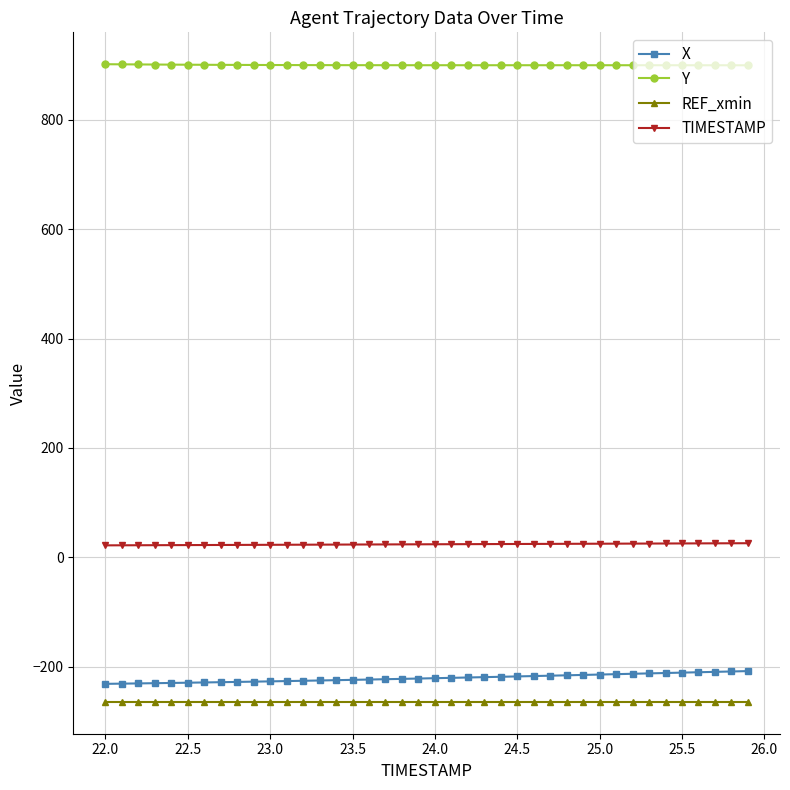

True or false: TIMESTAMP and X intersect in this chart.

False